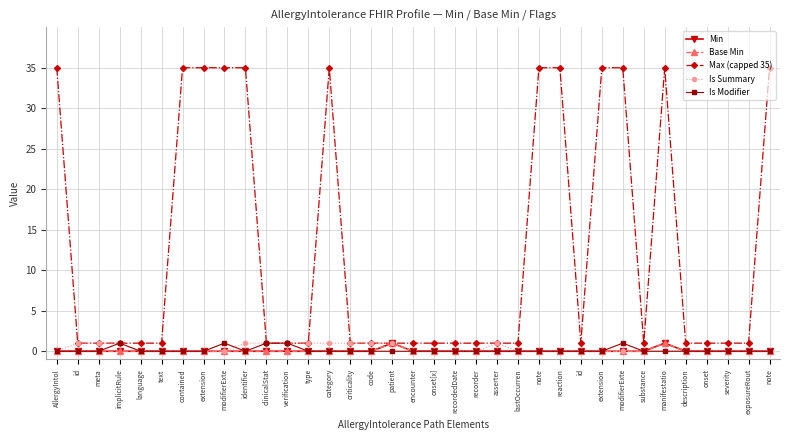

Does the chart have visible grid lines?

Yes